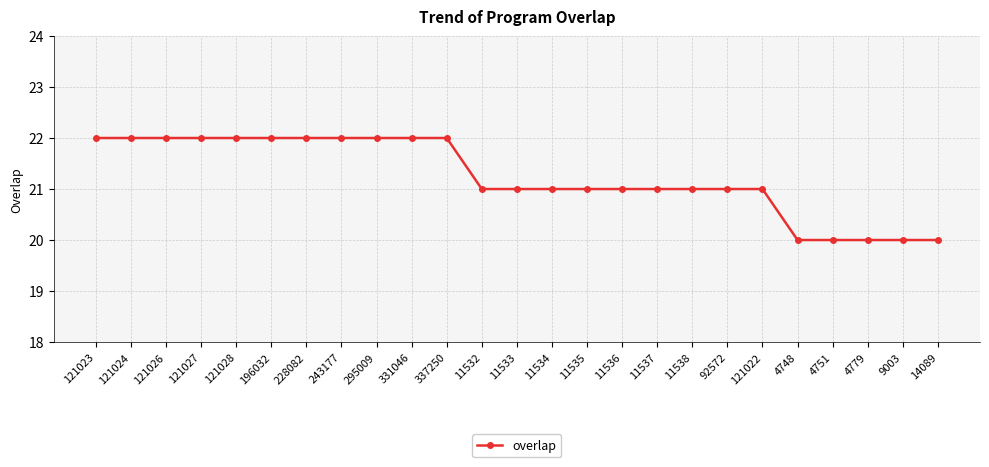

Reading left to right, transcribe all the data shown in this chart.

22	22	22	22	22	22	22	22	22	22	22	21	21	21	21	21	21	21	21	21	20	20	20	20	20